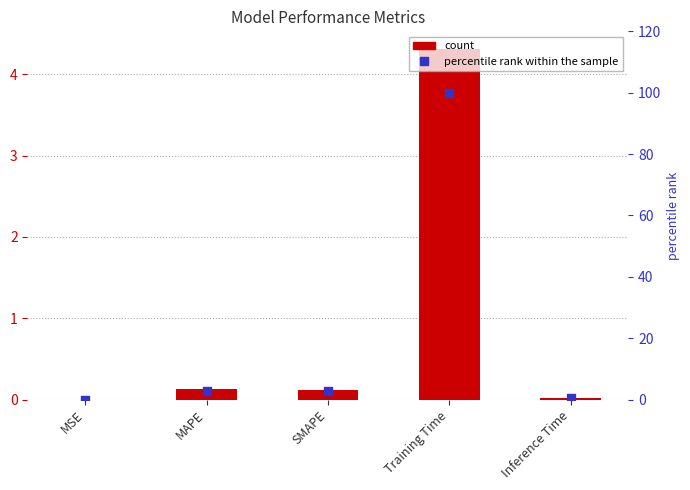

Which series contains the highest Y value?

percentile rank within the sample